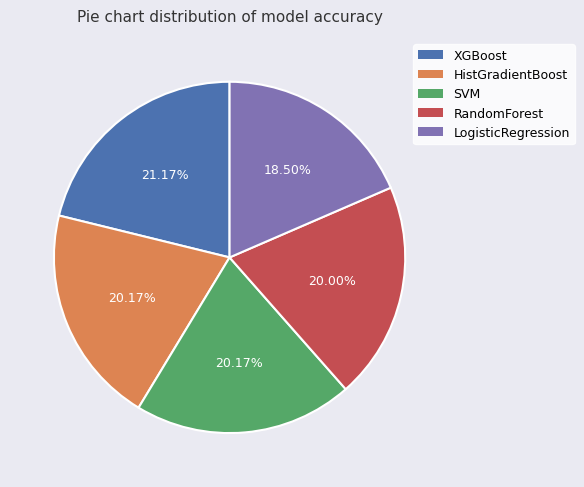

Which category has the smallest portion of the pie?

LogisticRegression